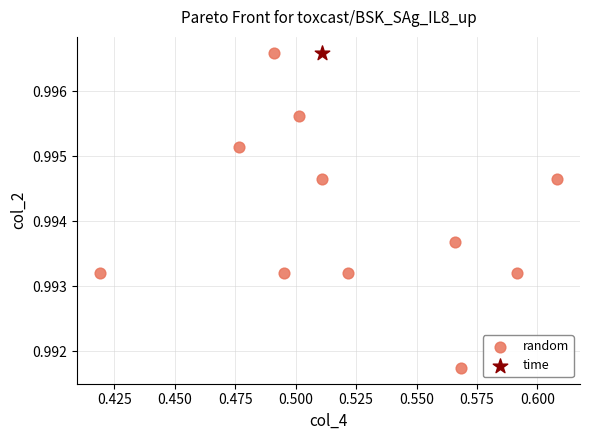

What are all the series names shown in the legend?

random, time